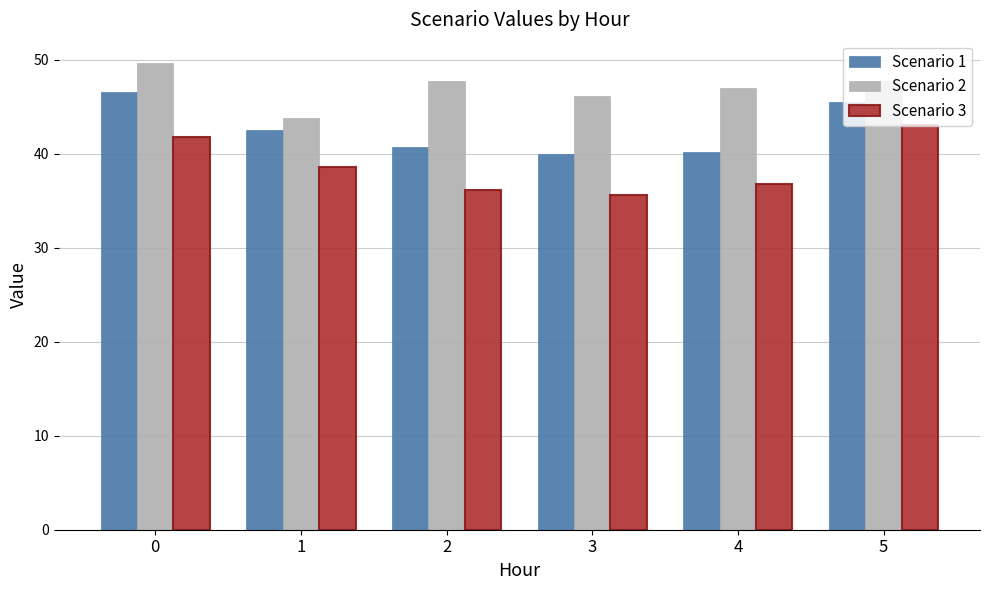

What are all the series names shown in the legend?

Scenario 1, Scenario 2, Scenario 3